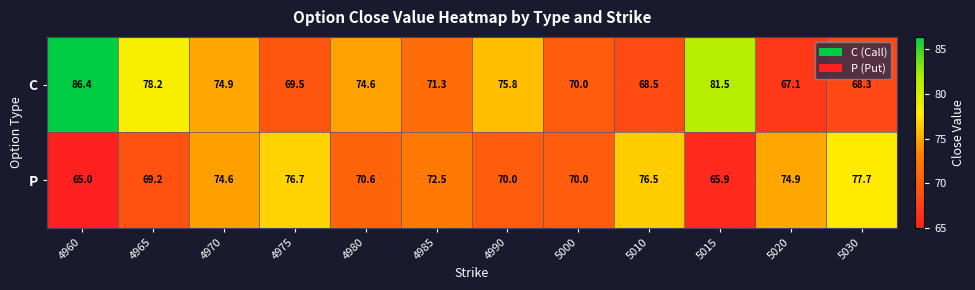

What is the greatest value displayed?

86.4